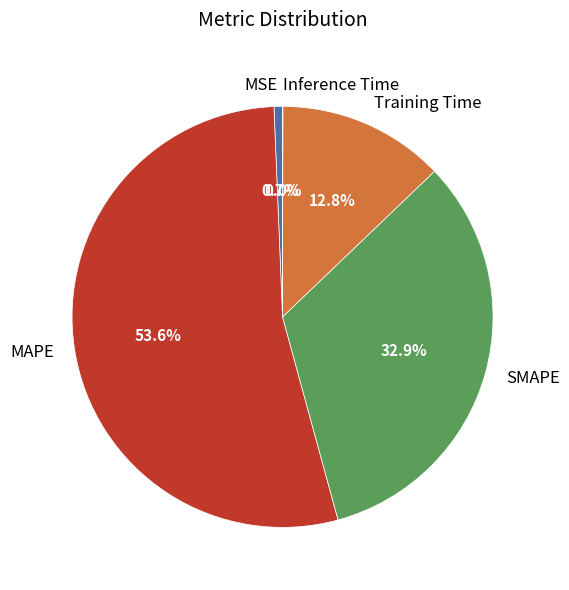

Which category has the biggest portion of the pie?

MAPE